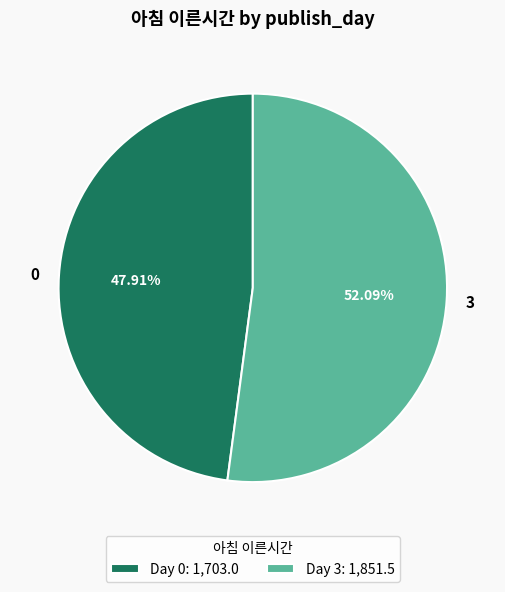

Does 3 account for over 50% of the chart?

Yes